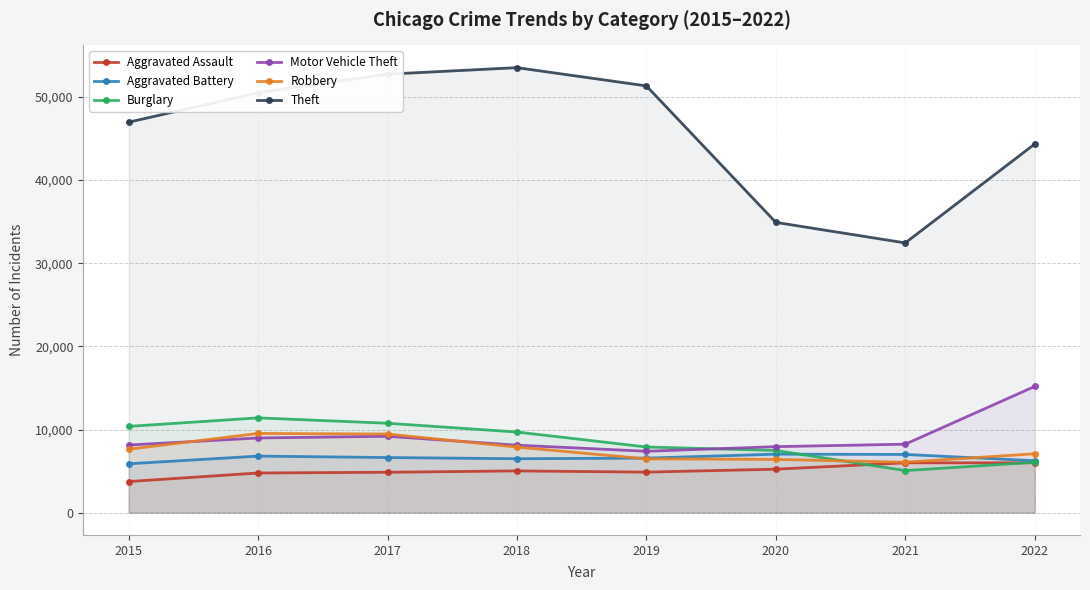

At which category does Theft reach its first local valley?

2021